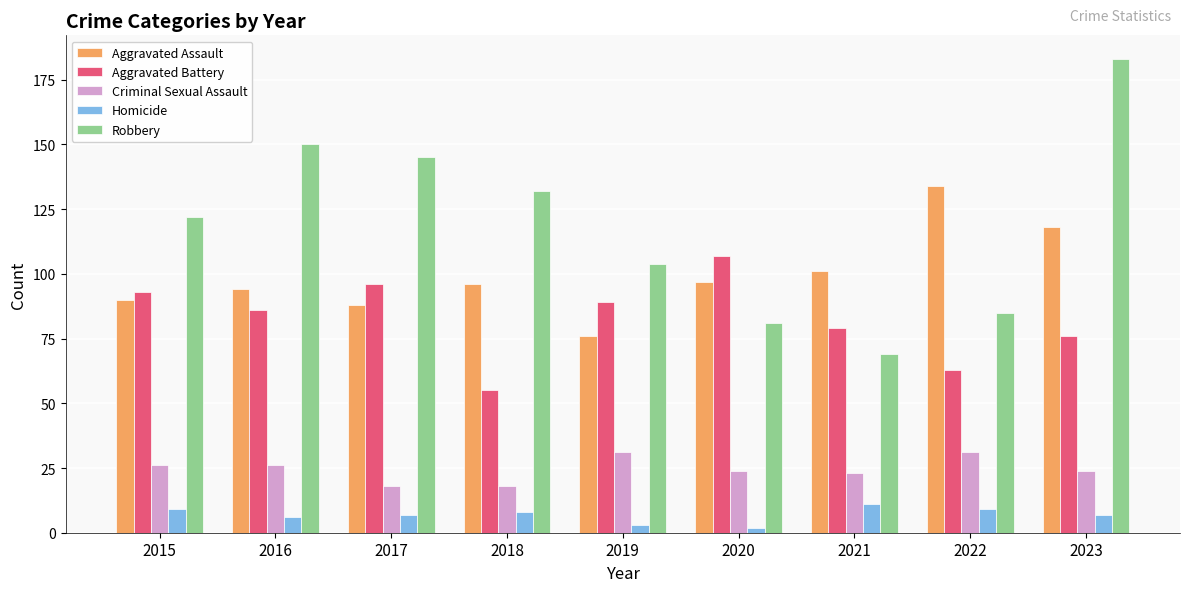

Which series has the widest spread of values?

Robbery